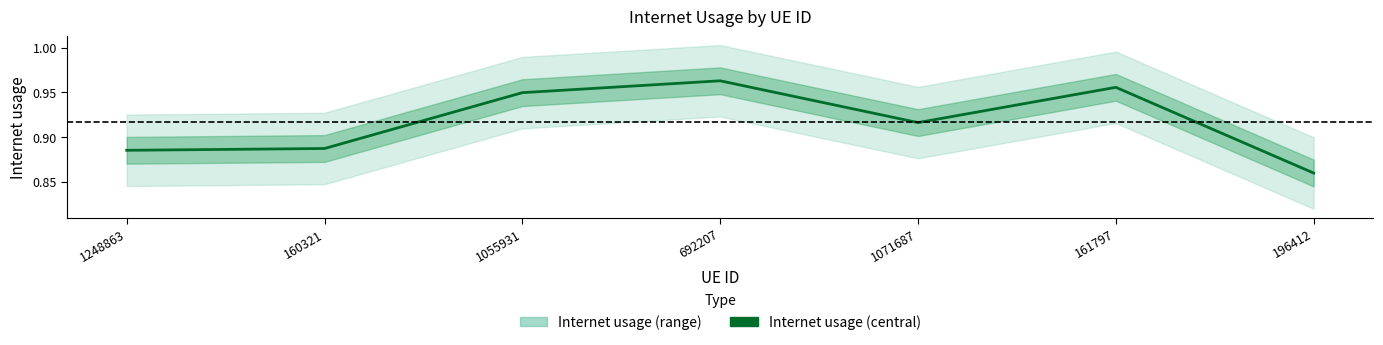

Reading left to right, extract all data points from this chart.

0.9	0.9	0.9	1.0	0.9	1.0	0.9